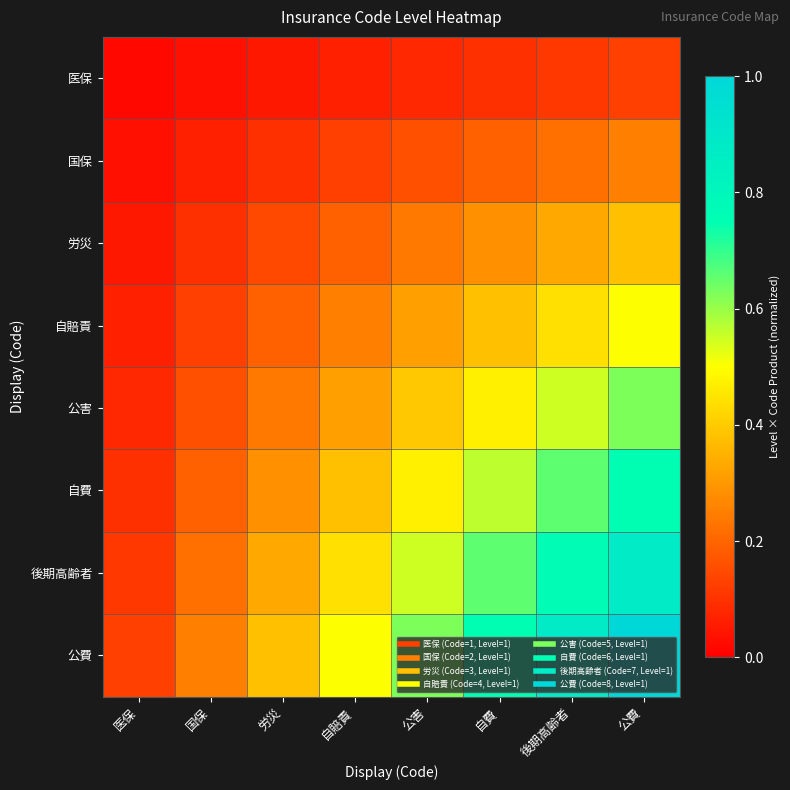

What is the spread (max minus min) of values at 国保?

0.2